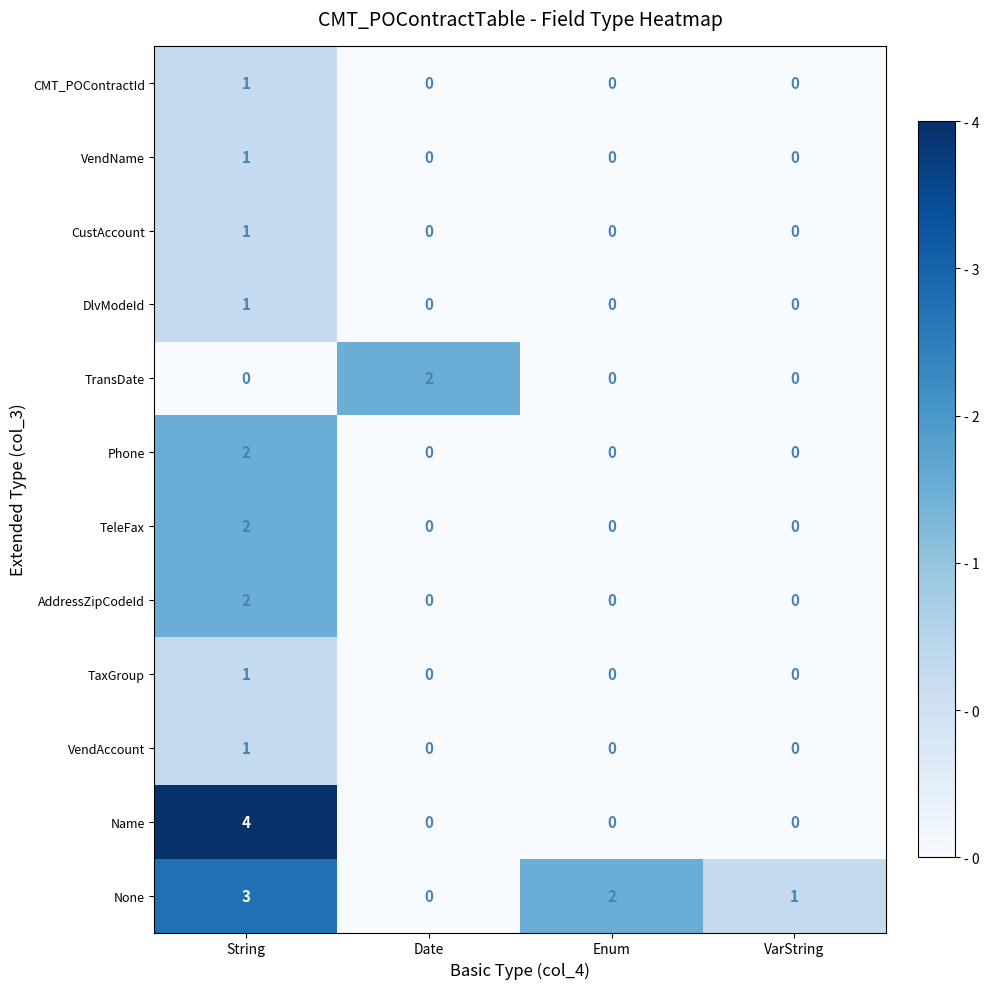

Which series has the largest total across all categories?

None